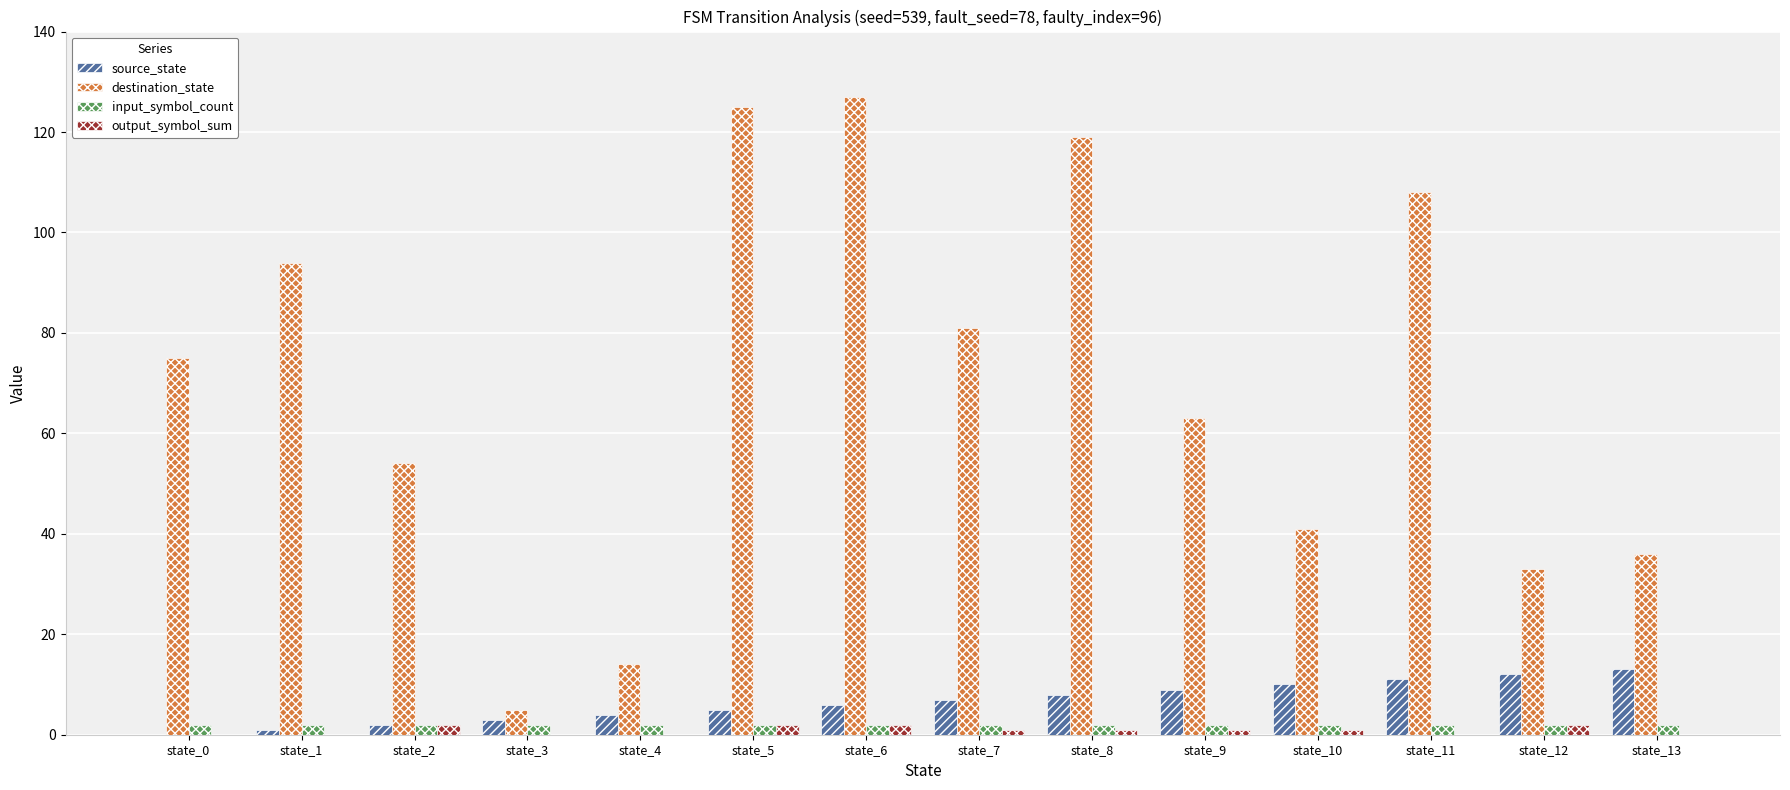

Is the value of destination_state at state_10 greater than the value of output_symbol_sum at state_6?

Yes